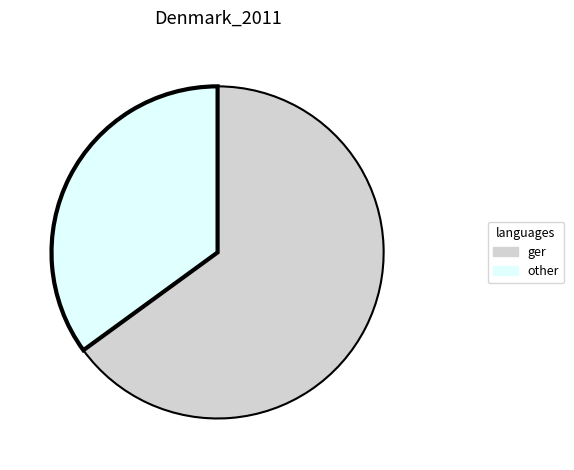

How many slices are in this pie chart?

2